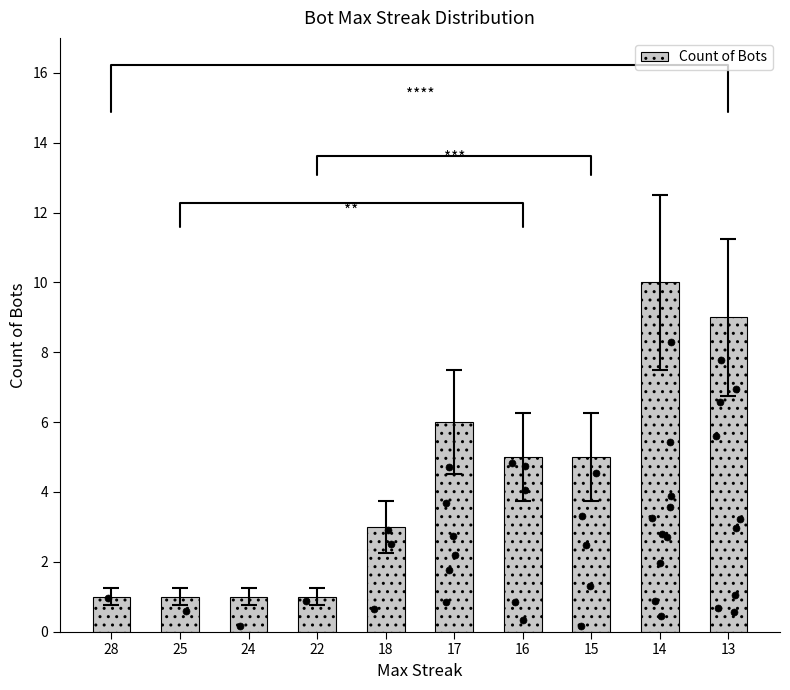

Between 24 and 18, which is larger?

18